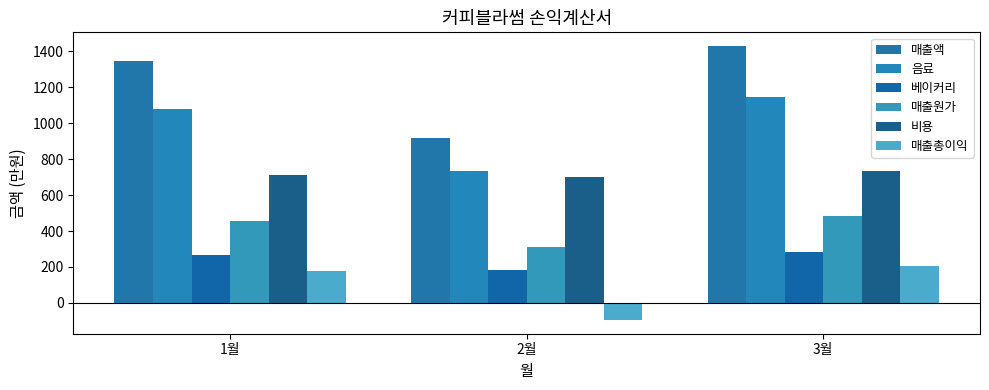

What is the difference between the maximum and second lowest values in the 베이커리 series?

17